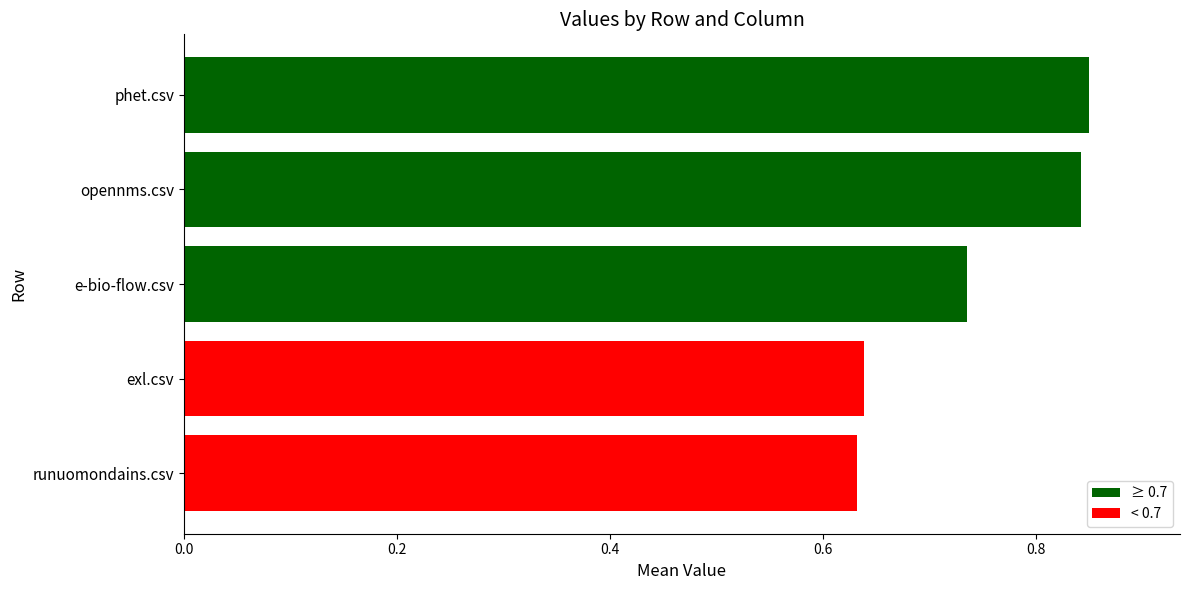

Does the chart contain any negative values?

No